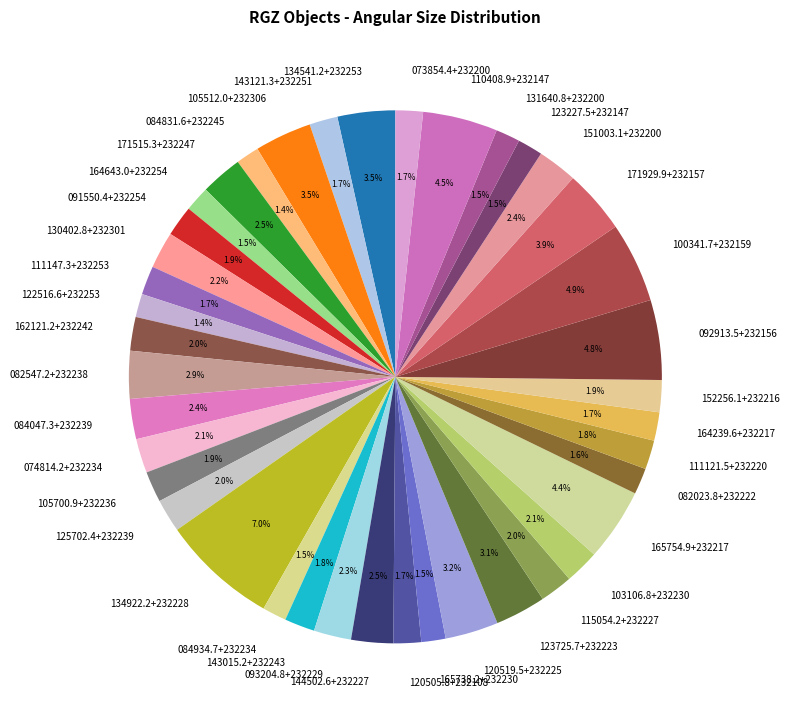

Which slice is the smallest?

RGZJ084831.6+232245